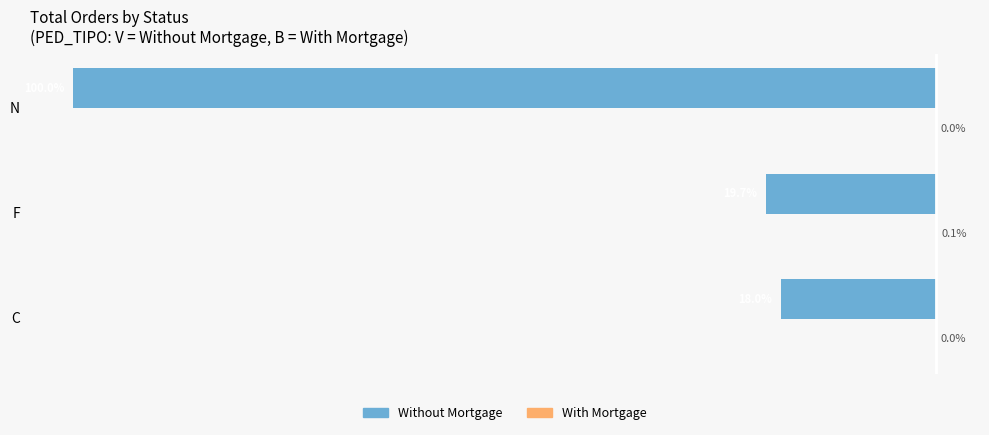

At which category is the sum across all series the highest?

C